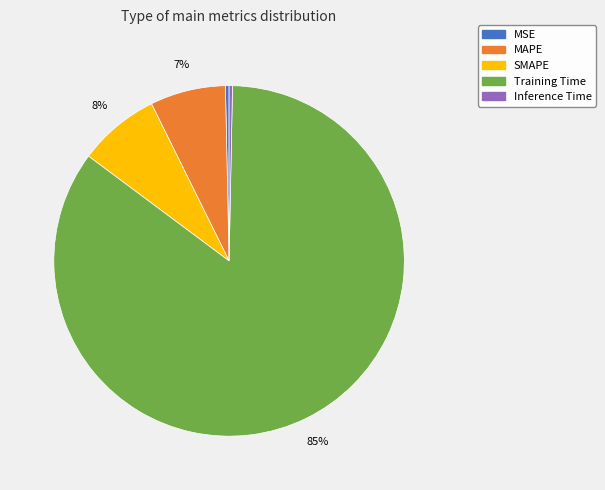

Which slice is the largest?

Training Time